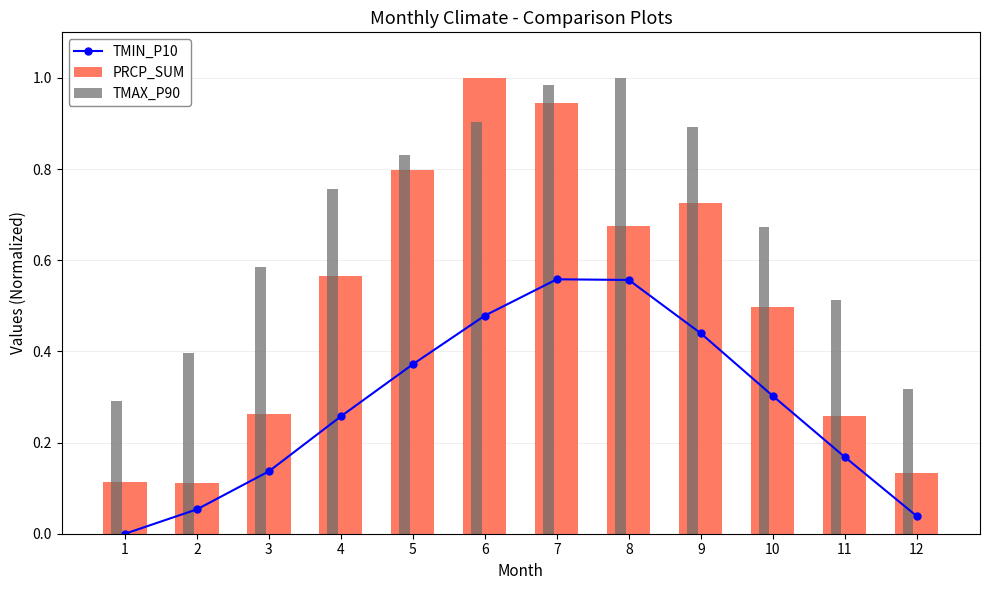

What is the spread (max minus min) of values at 9?

0.5